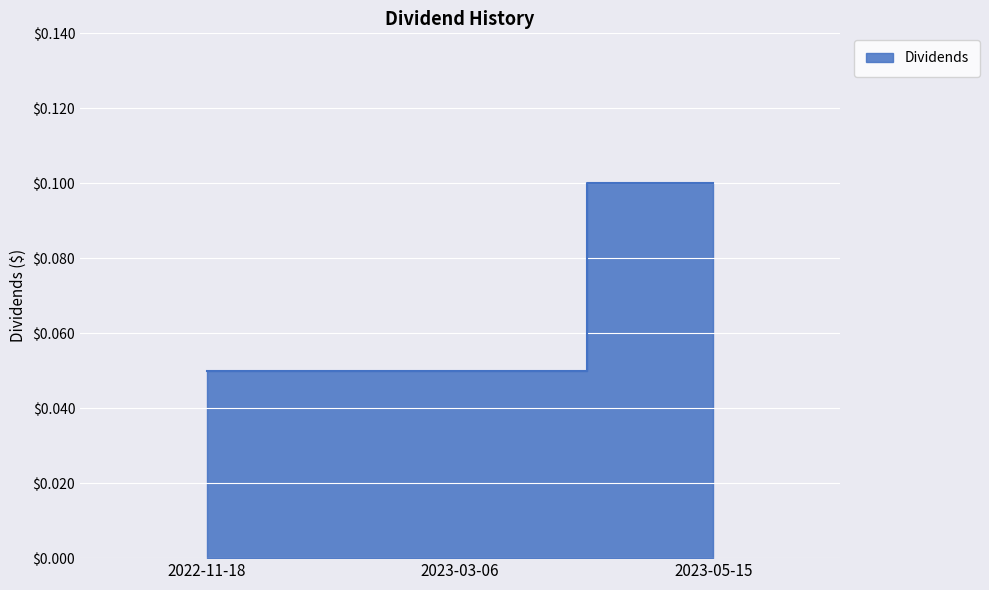

The value at 2023-05-15 is 0.2. True or false?

False